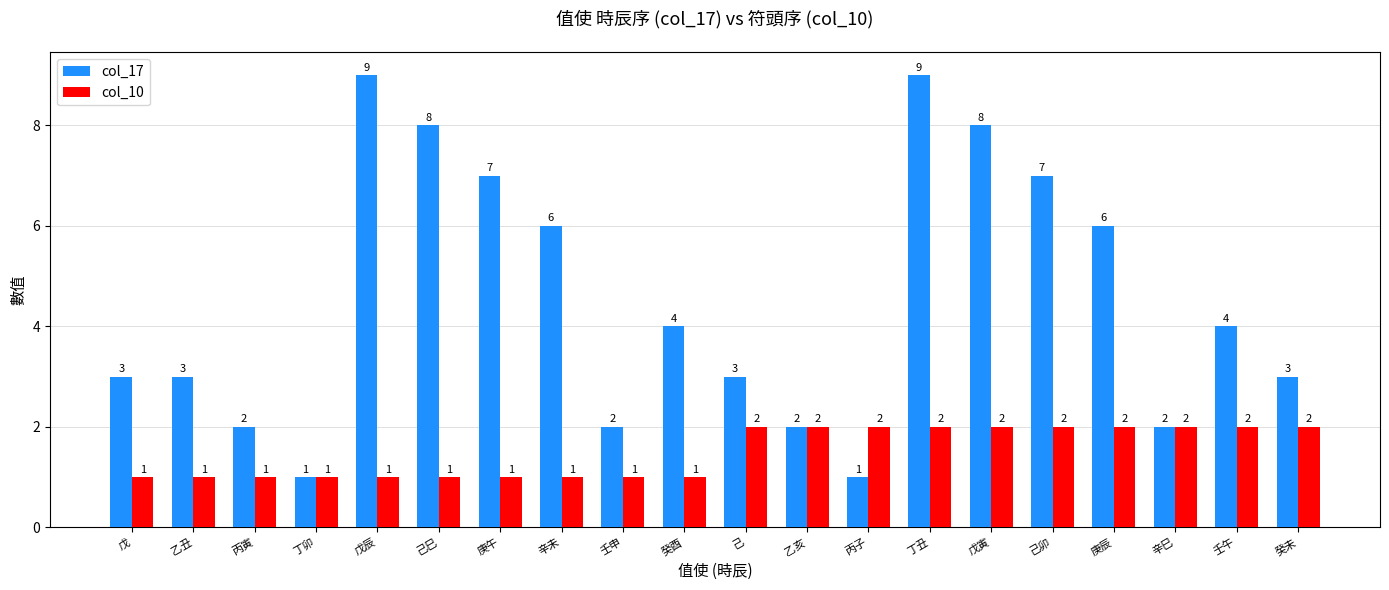

At which label does col_17 first exceed 4?

戊辰